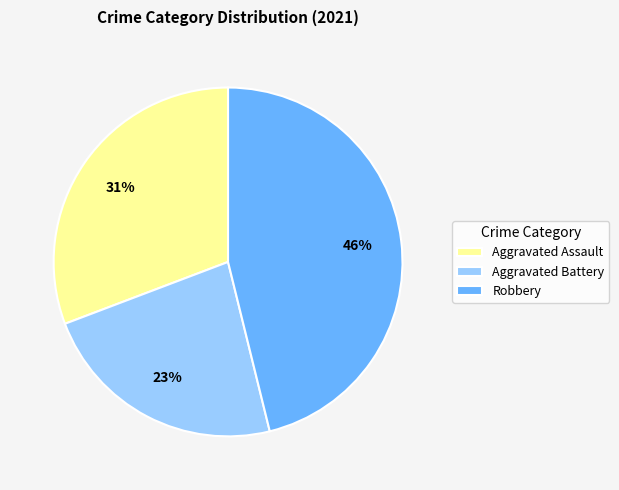

What percentage is the Robbery slice, to the nearest percent?

46%